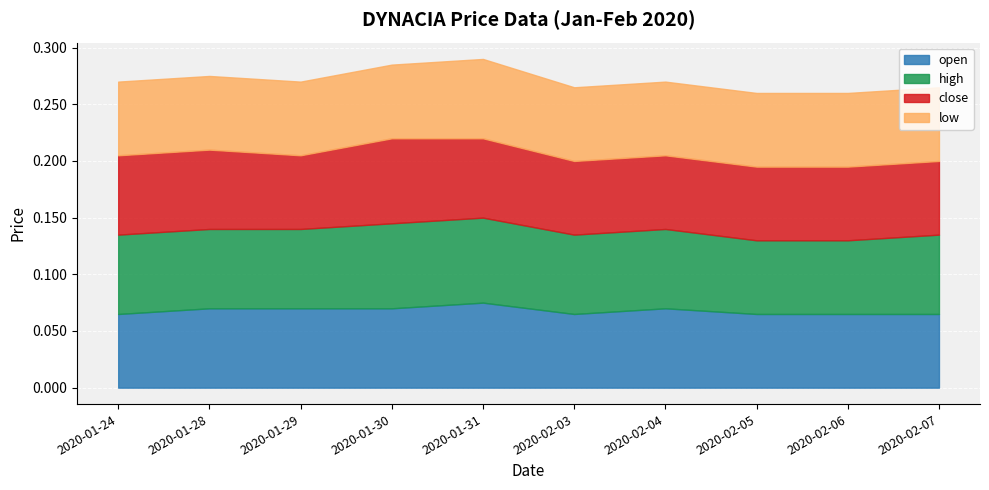

Count the open values in the range 0 to 1.

10